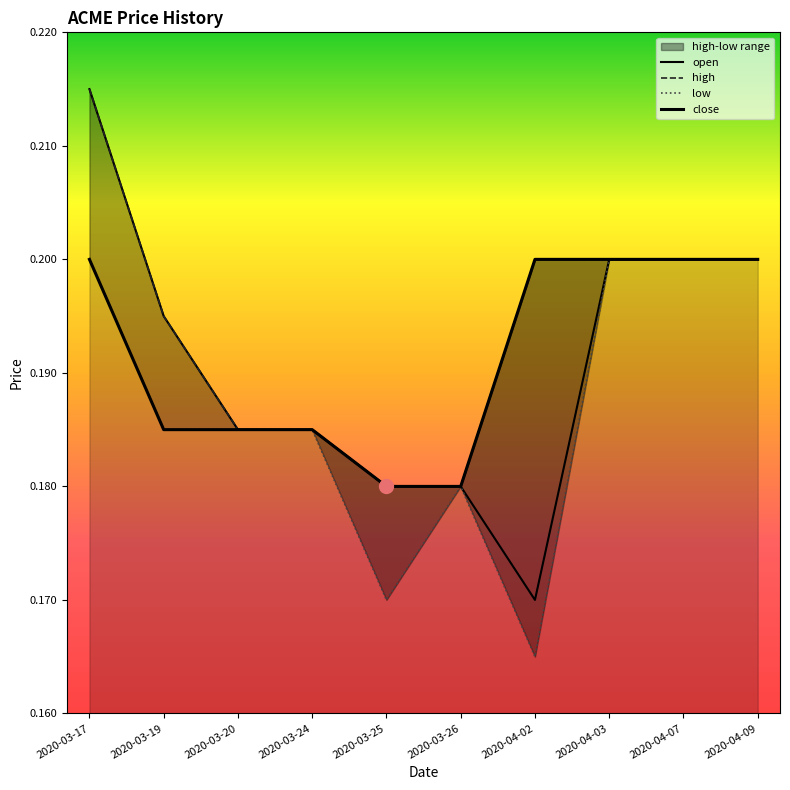

The low series shows 0.2 at 2020-03-17. True or false?

True